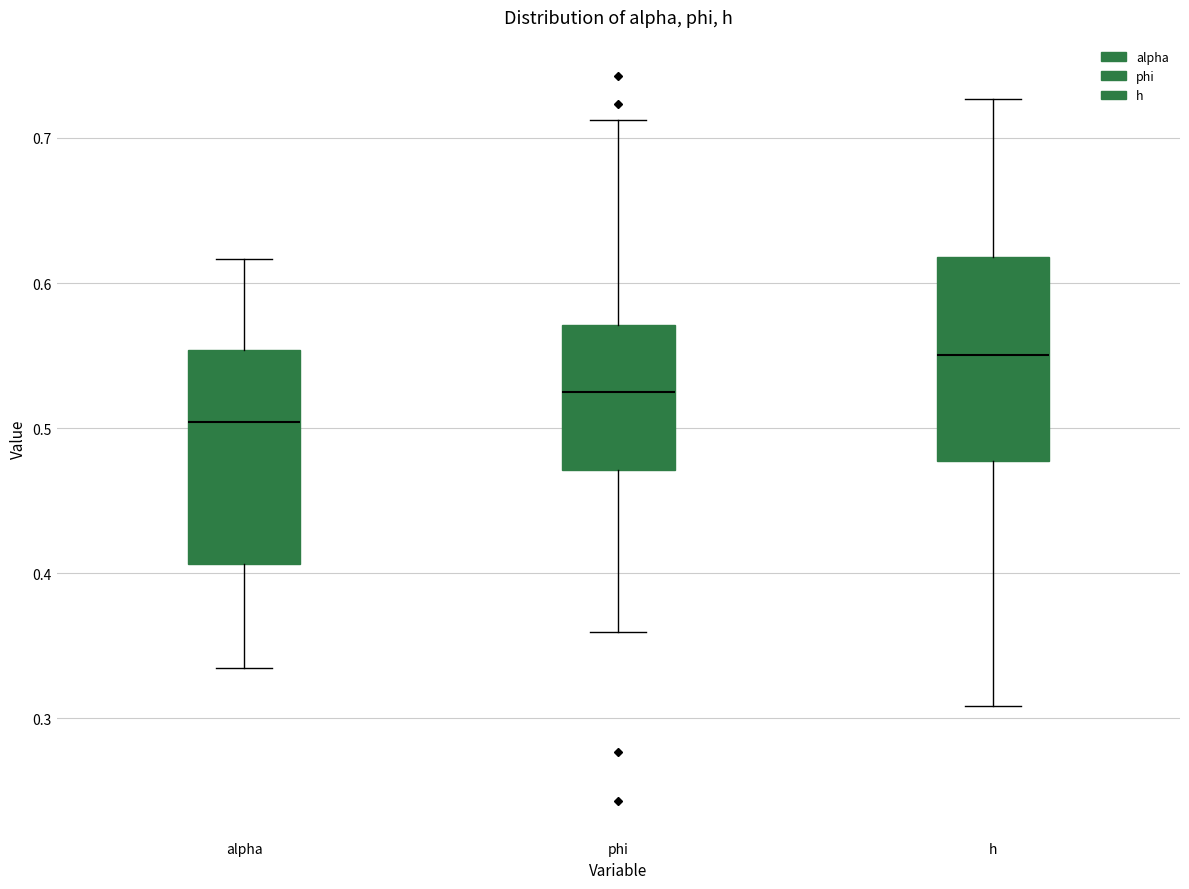

Which box's median line is the lowest?

alpha